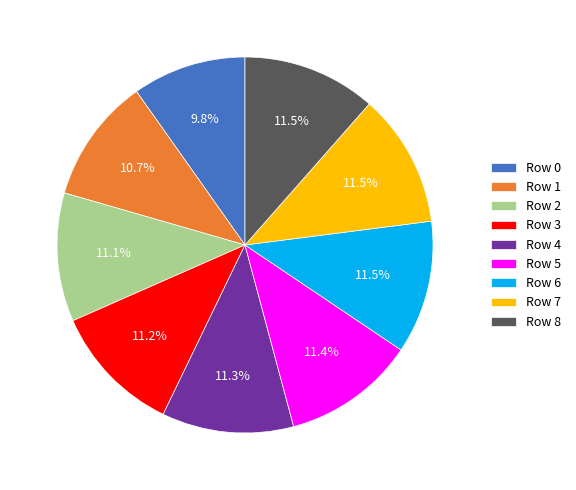

To the nearest percent, what is the difference between the largest and smallest slice percentages?

2%